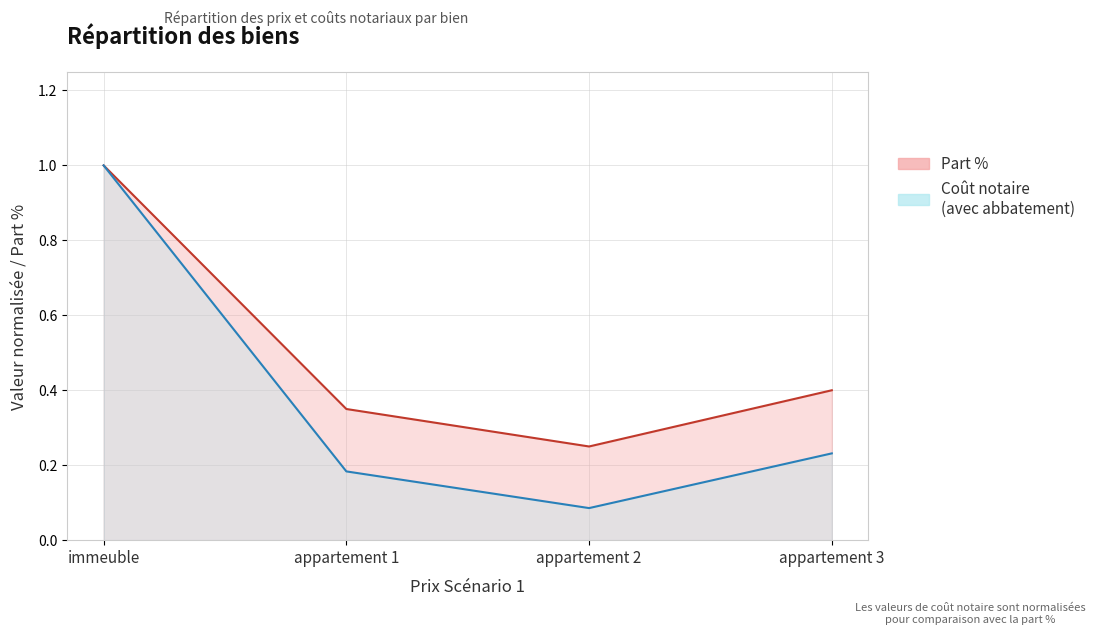

Rank the categories by Coût notaire (avec abbatement) value from lowest to highest.

appartement 2, appartement 1, appartement 3, immeuble